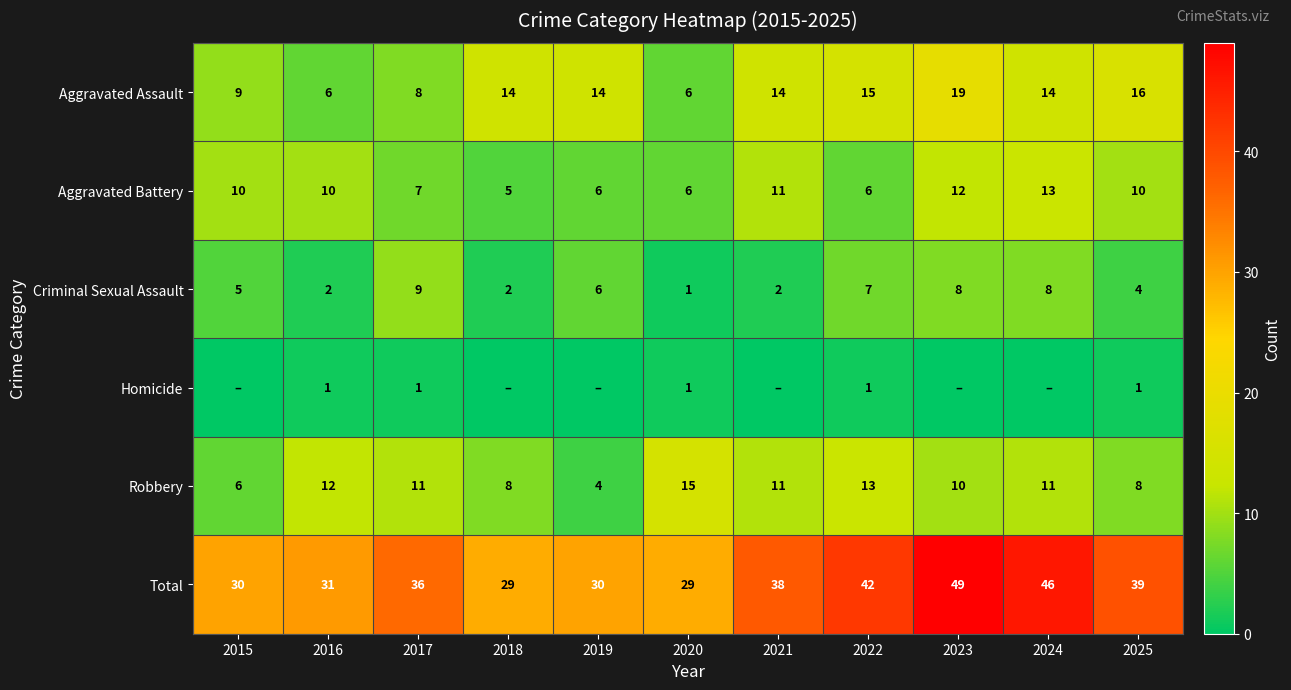

What is the sum of all Robbery values?

109